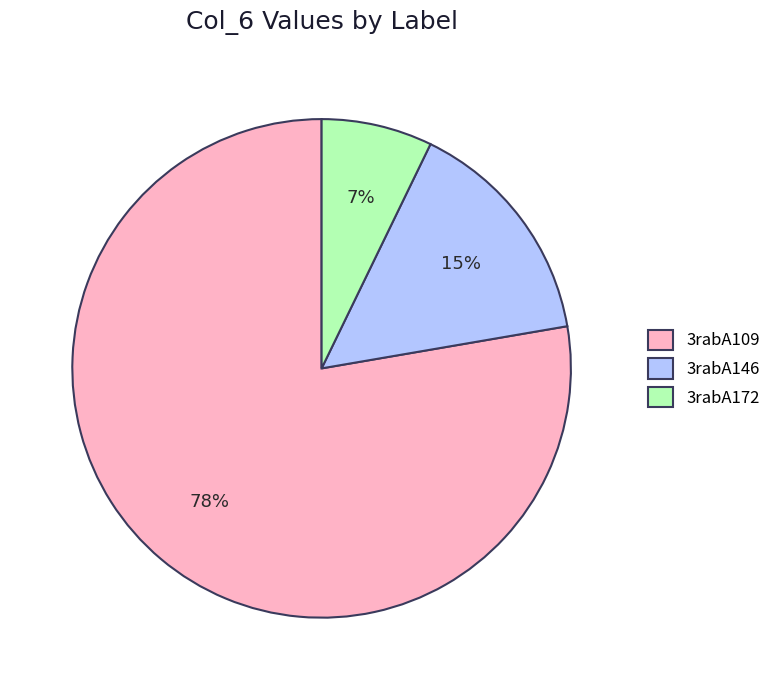

Between 3rabA172 and 3rabA109, which is larger?

3rabA109